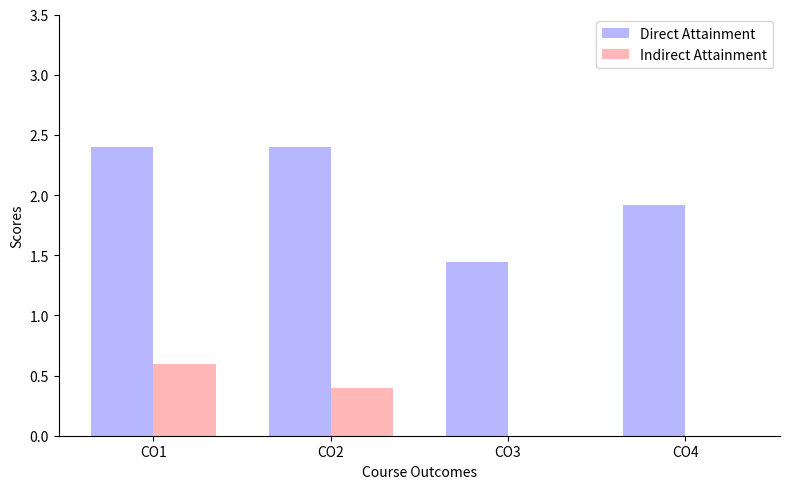

What is the difference between the Indirect Attainment values at CO4 and CO1?

0.6